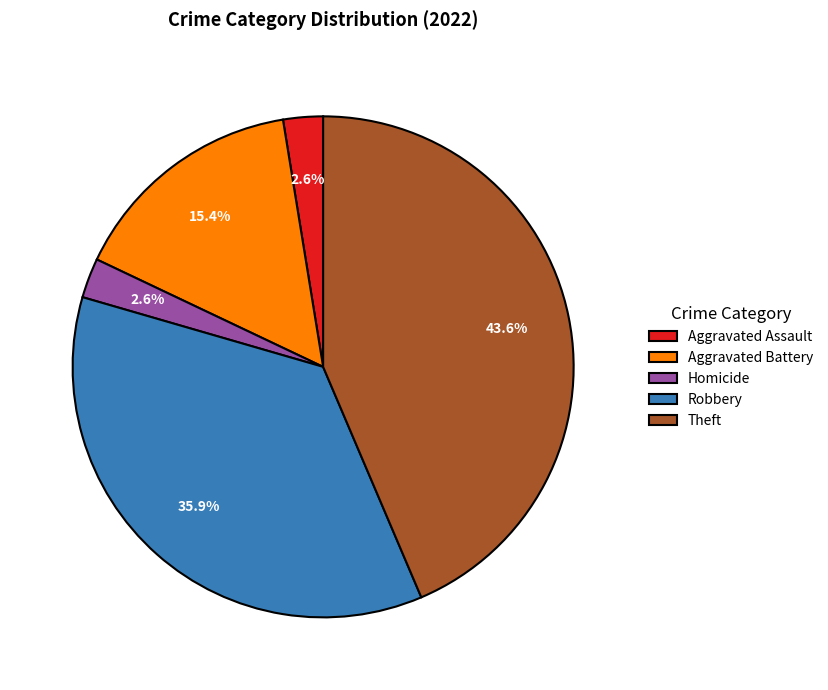

Count the number of slices in the pie.

5